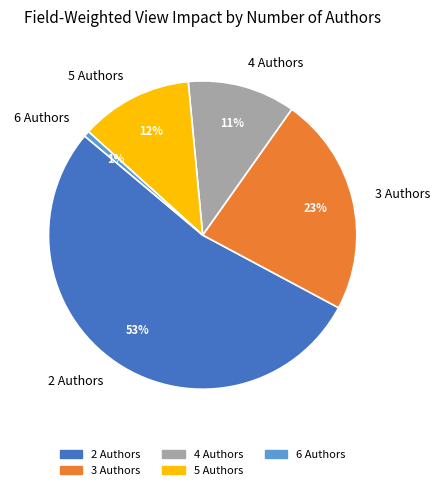

To the nearest percent, what percentage of the pie is 2 Authors?

53%